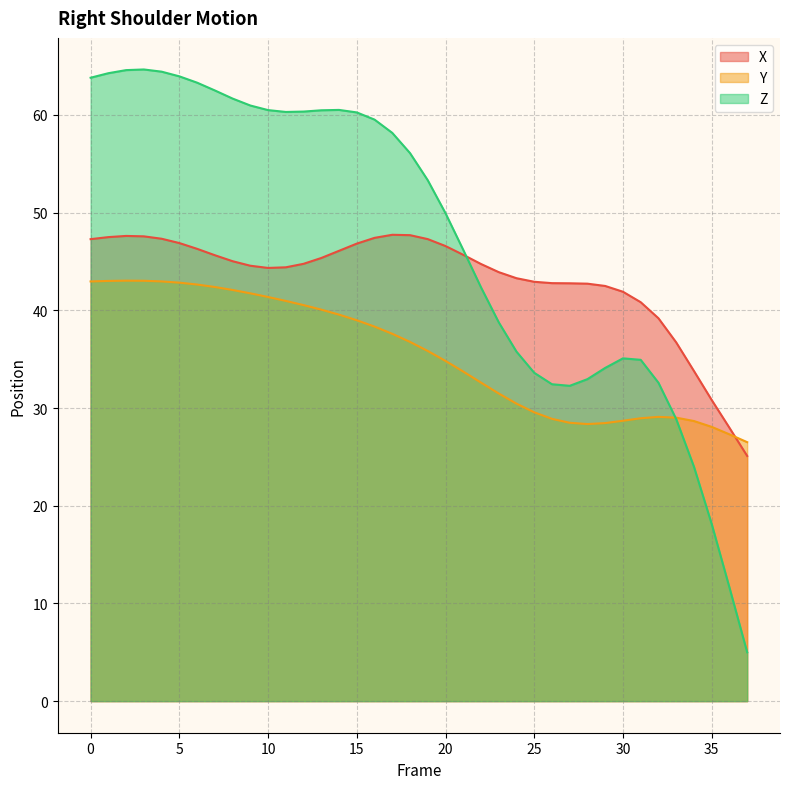

The X series shows 47.3 at 19. True or false?

True